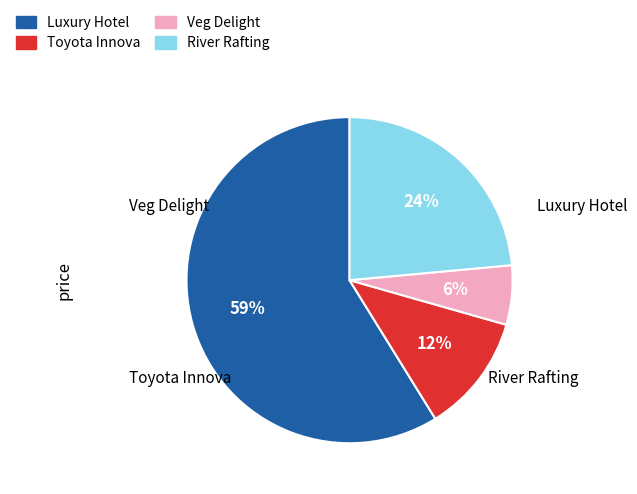

Which category has the smallest portion of the pie?

Veg Delight